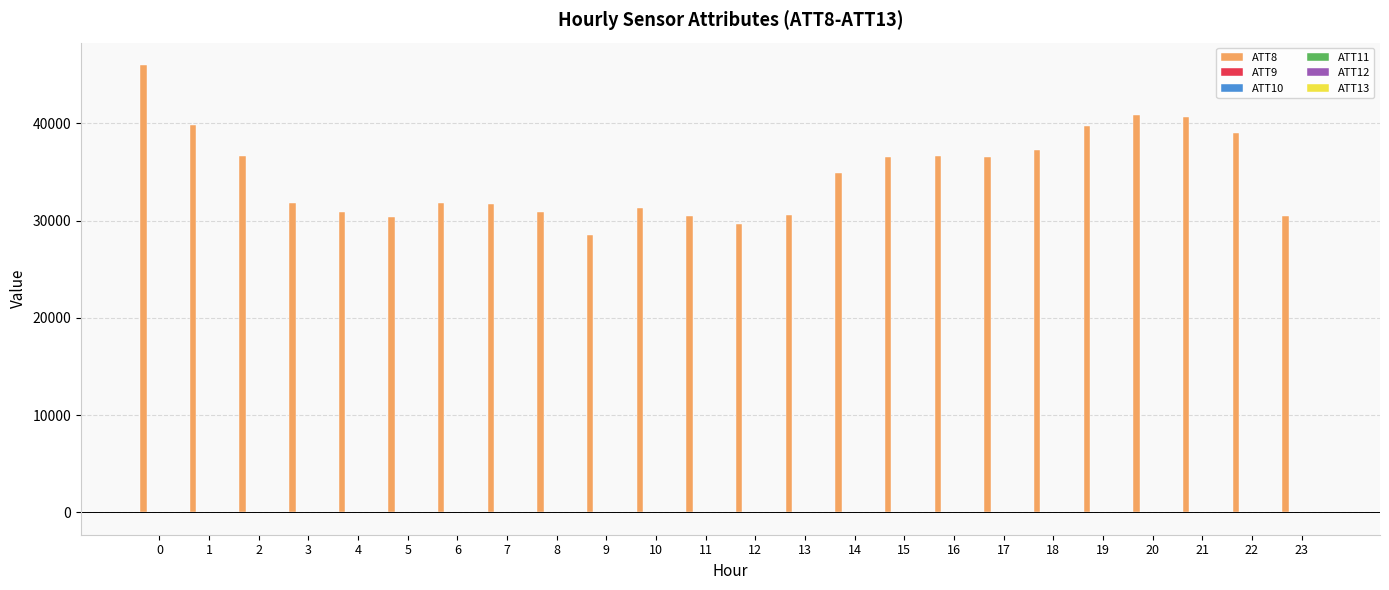

What is the maximum value shown in the chart?

46000.0